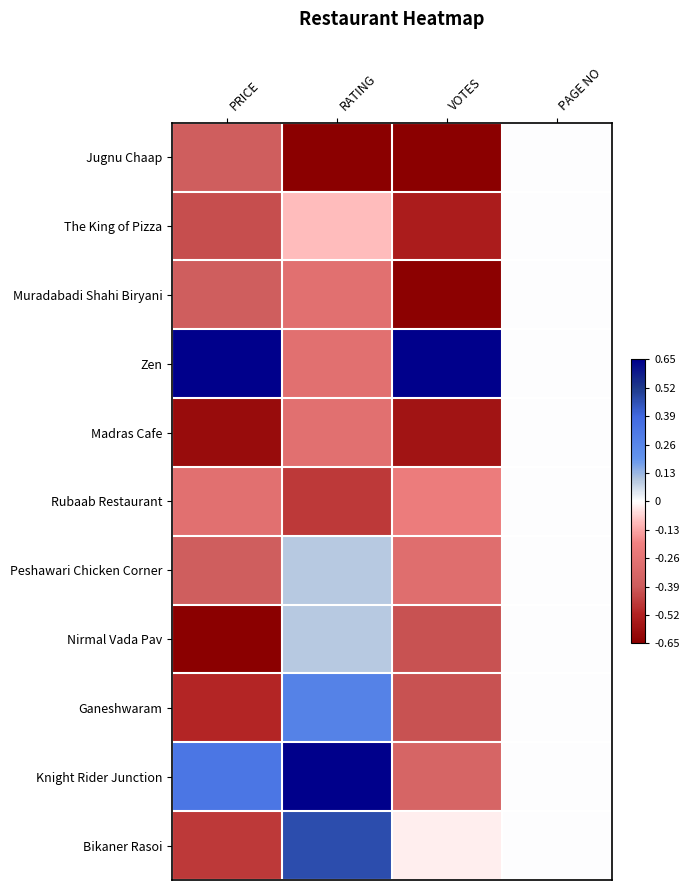

How many series are shown in this chart?

11